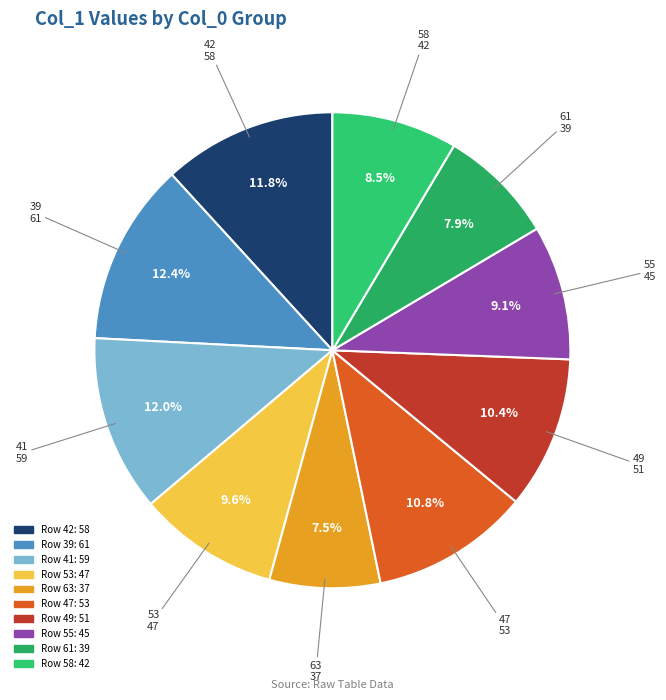

Count the number of slices in the pie.

10